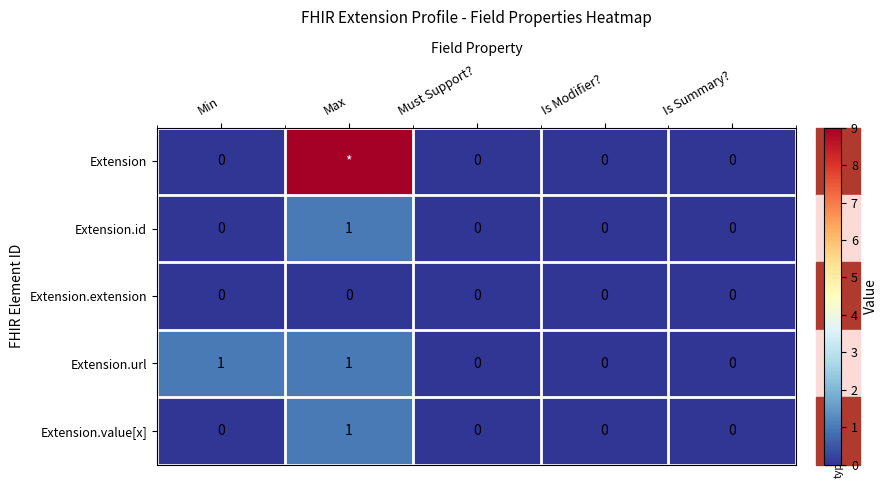

The Extension.value[x] series shows 1 at Max. True or false?

True